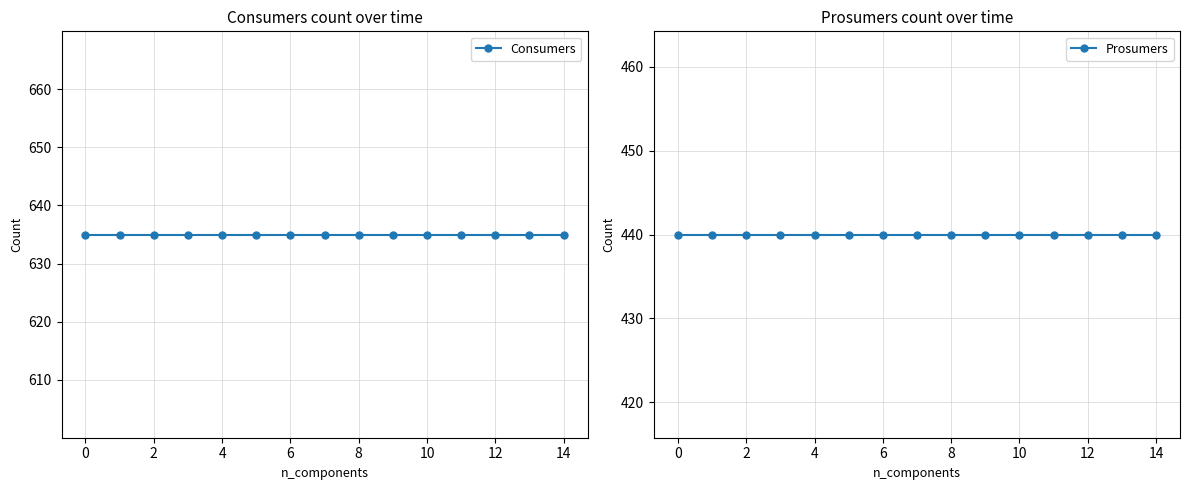

How many categories are shown in the chart?

15